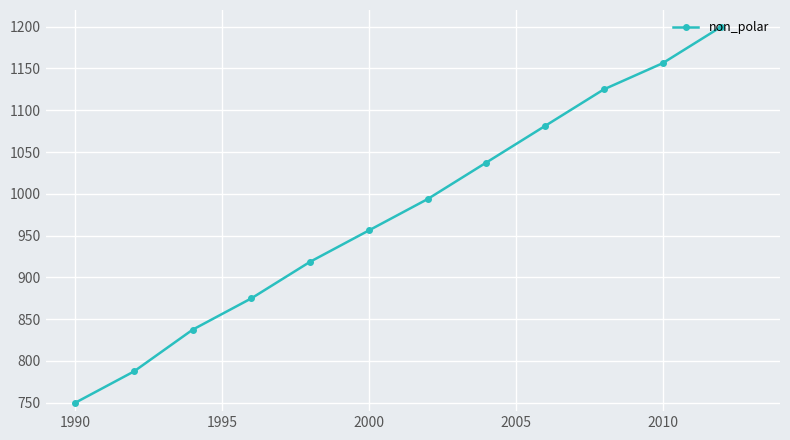

What is the maximum value shown in the chart?

1200.0